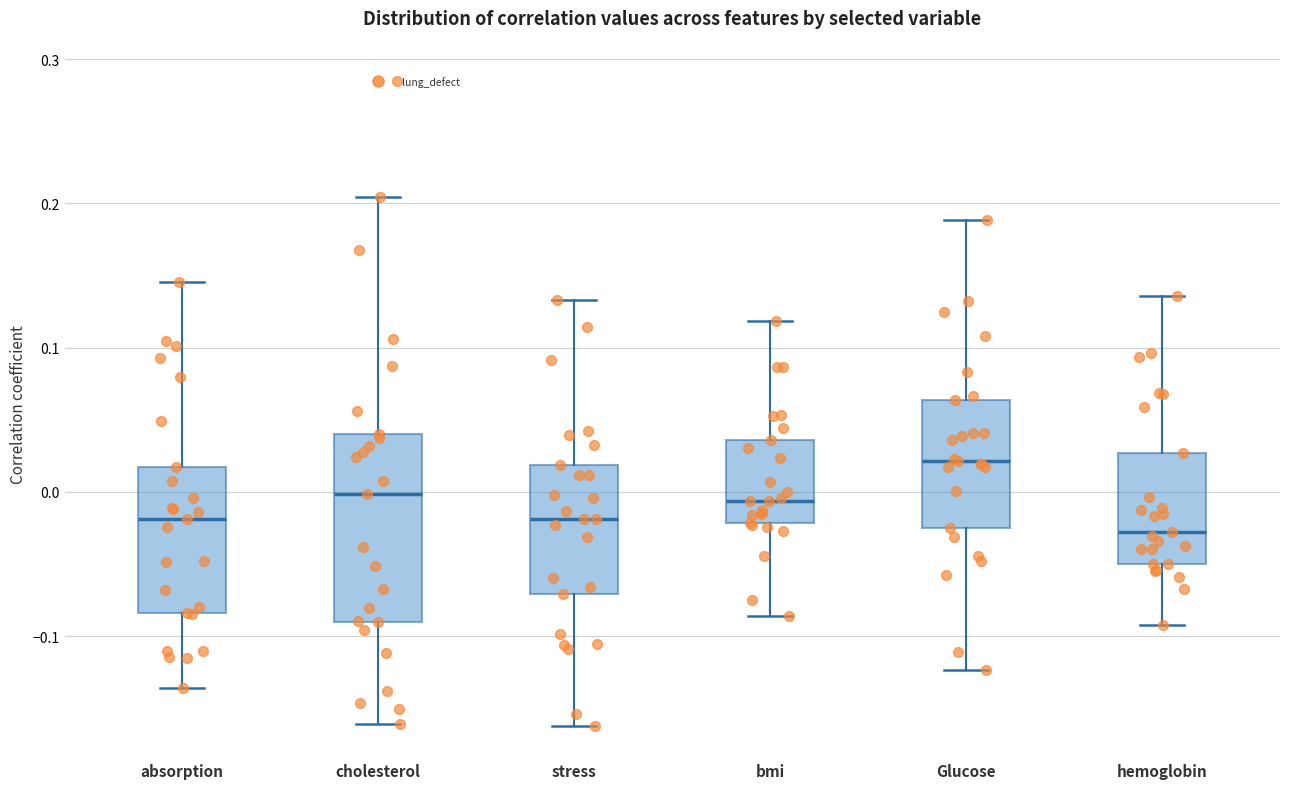

Reading left to right, read every box against the y-axis: the position of its median line, the range the box covers, and the ends of its whiskers. The values are not printed on the chart, so give them approximately, as read against the axis.

absorption: median -0.02, box -0.08 to 0.02, whiskers -0.14 to 0.15
cholesterol: median 0.00, box -0.09 to 0.04, whiskers -0.16 to 0.20
stress: median -0.02, box -0.07 to 0.02, whiskers -0.16 to 0.13
bmi: median -0.01, box -0.02 to 0.04, whiskers -0.09 to 0.12
Glucose: median 0.02, box -0.02 to 0.06, whiskers -0.12 to 0.19
hemoglobin: median -0.03, box -0.05 to 0.03, whiskers -0.09 to 0.14